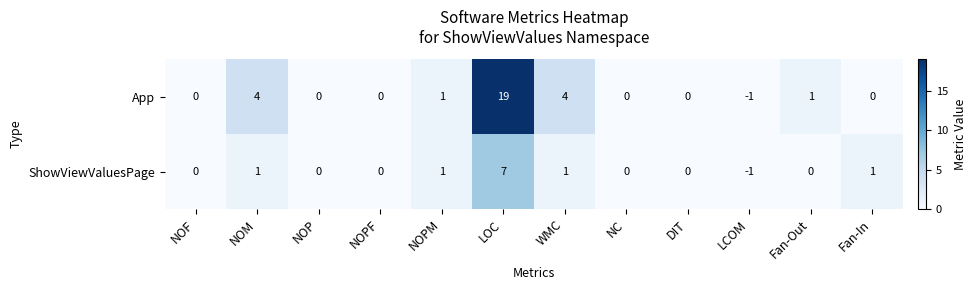

Reading left to right, what are all the values shown in this chart?

App: NOF=0	NOM=4	NOP=0	NOPF=0	NOPM=1	LOC=19	WMC=4	NC=0	DIT=0	LCOM=-1	Fan-Out=1	Fan-In=0
ShowViewValuesPage: NOF=0	NOM=1	NOP=0	NOPF=0	NOPM=1	LOC=7	WMC=1	NC=0	DIT=0	LCOM=-1	Fan-Out=0	Fan-In=1